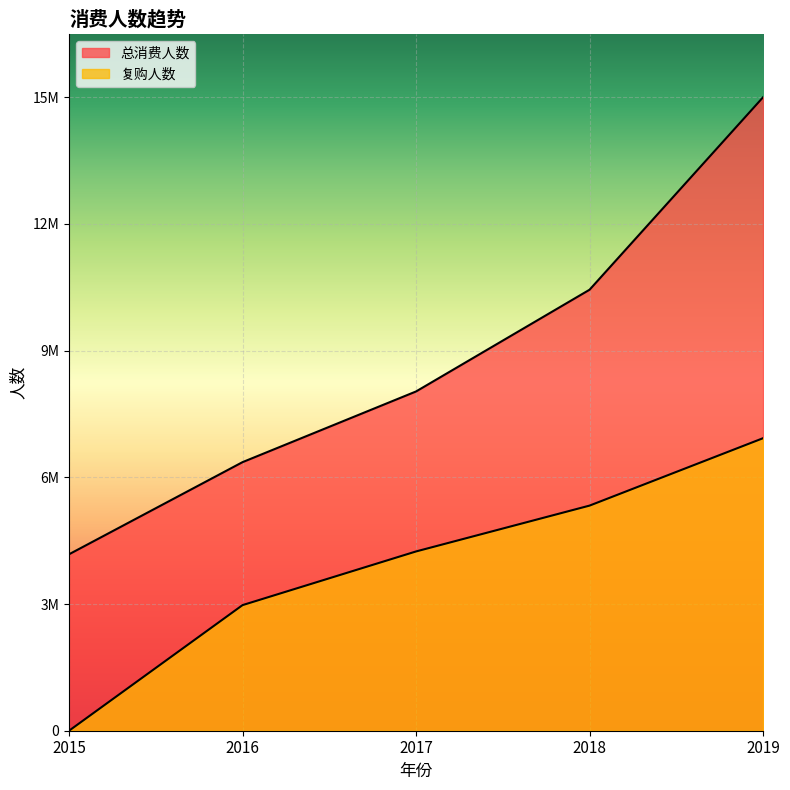

Does the chart display data point markers on the line(s)?

No